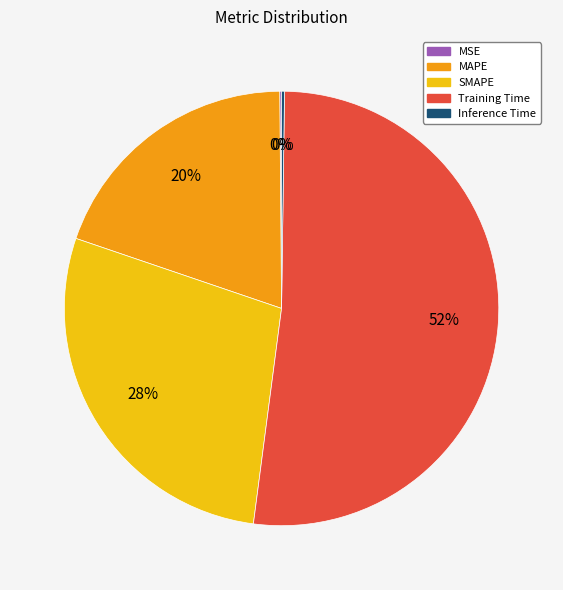

To the nearest percent, what is the difference between the largest and smallest slice percentages?

52%